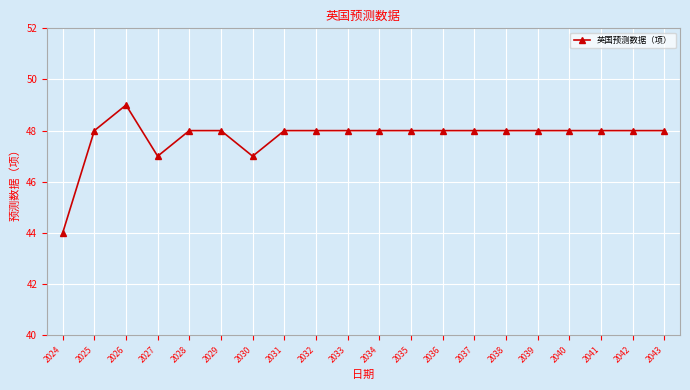

At which category does the data reach its first local valley?

2027